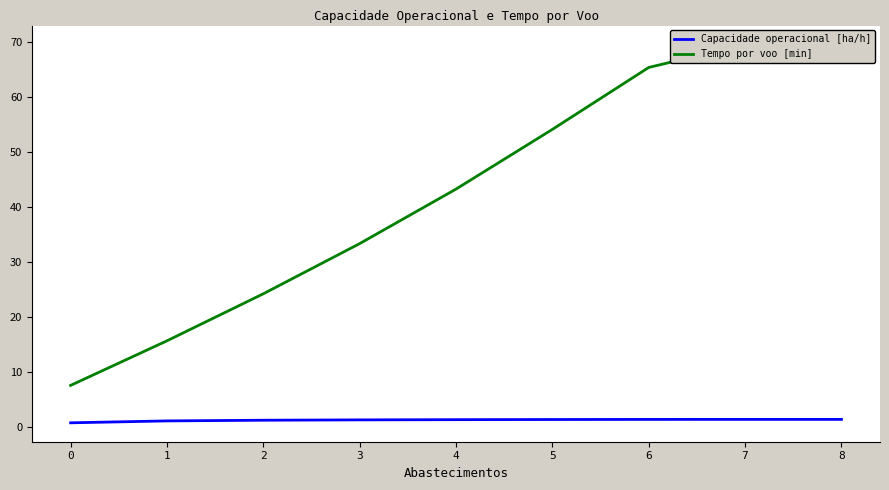

What value does the Tempo por voo [min] series have at 0?

7.5